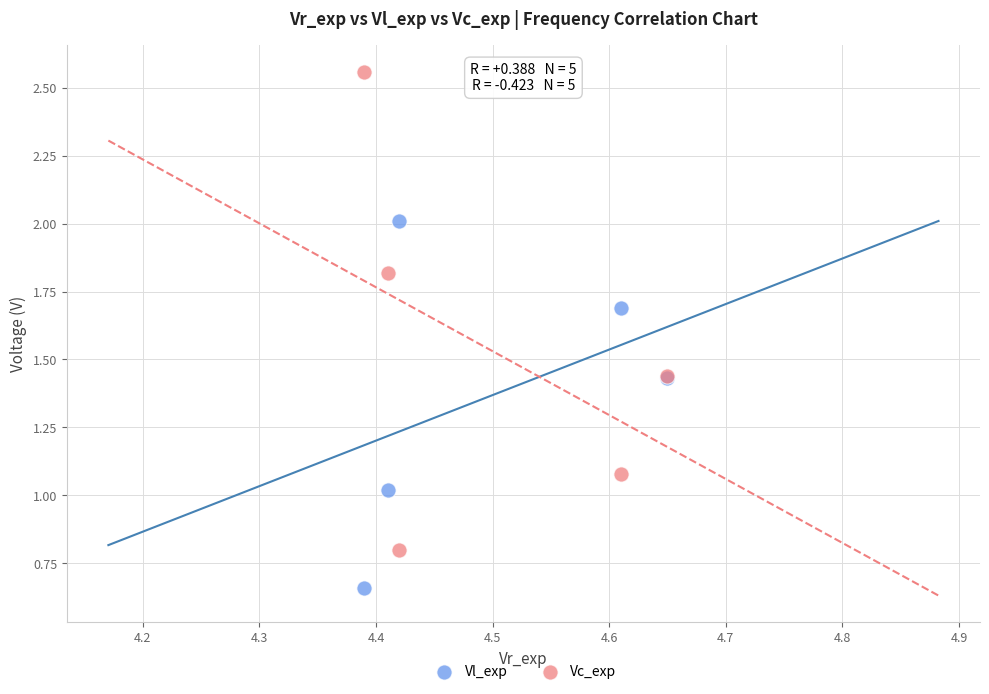

Which series has the largest Y range (max minus min)?

Vc_exp